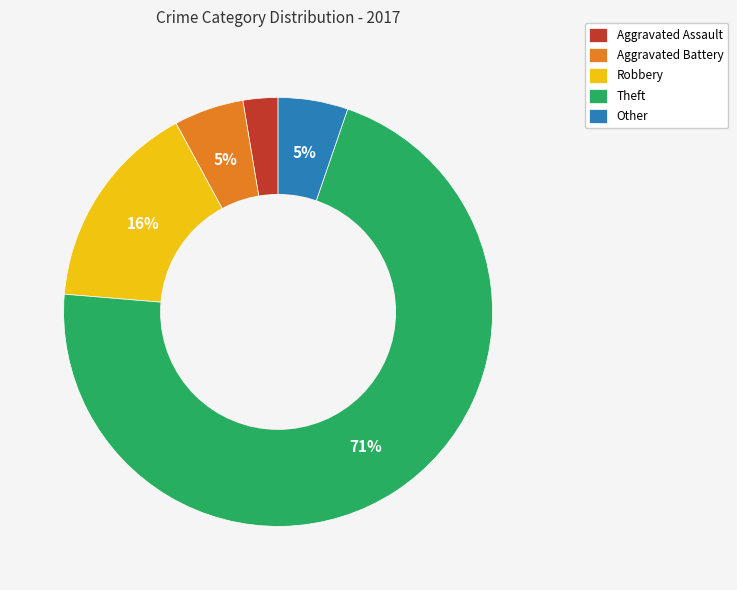

To the nearest percent, what is the average slice percentage?

20%